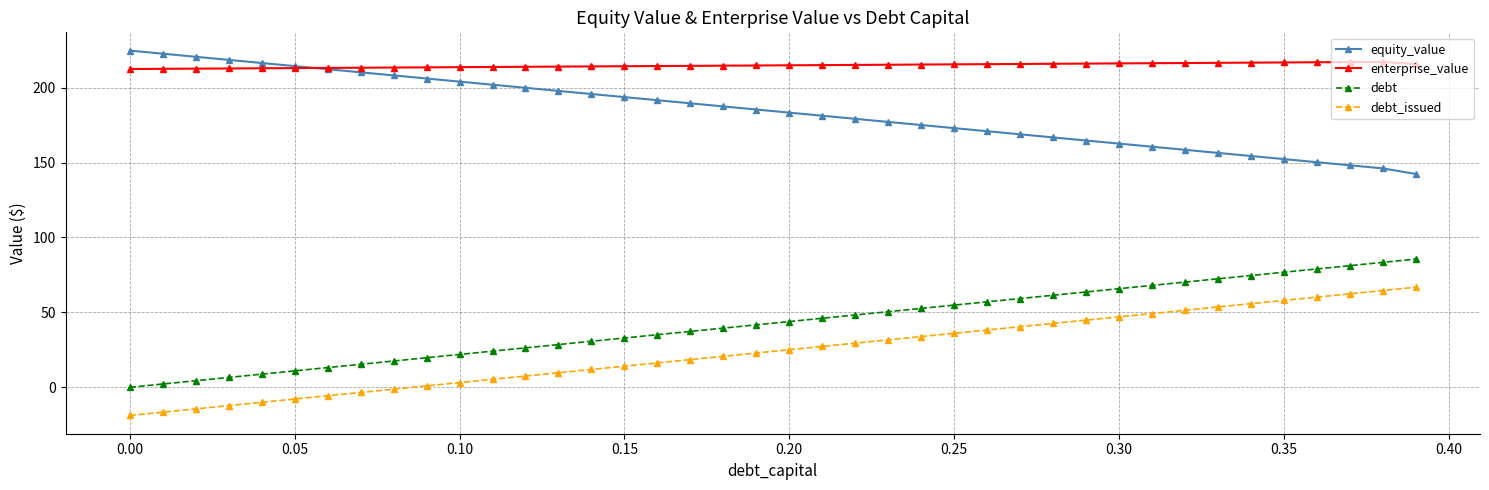

What is the minimum value shown in the chart?

-18.8